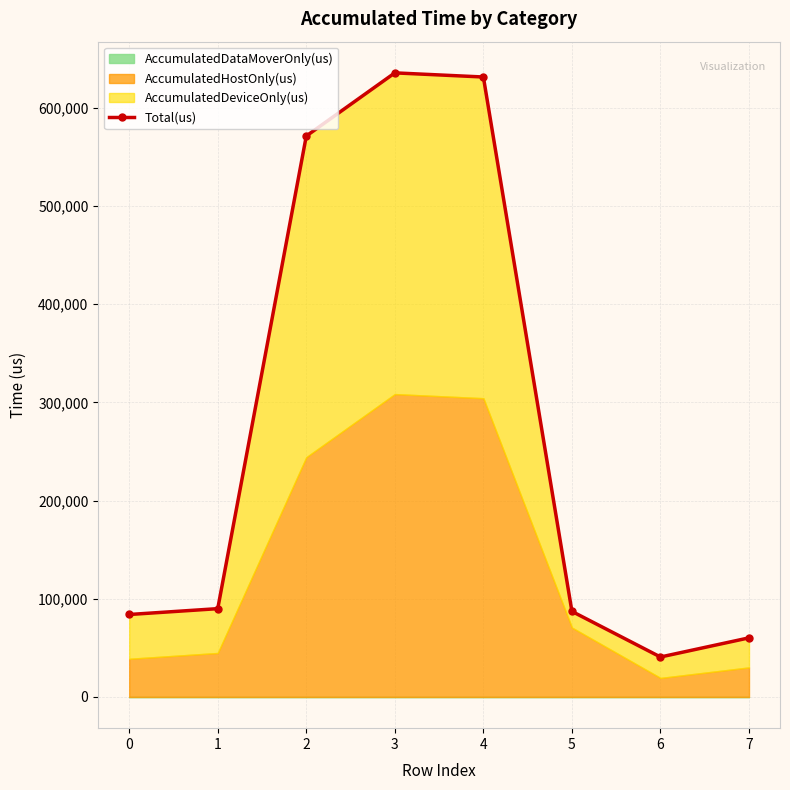

Reading right to left, extract all data points from this chart.

7=60197	6=40687	5=87127	4=631274	3=635478	2=571202	1=89920	0=83970